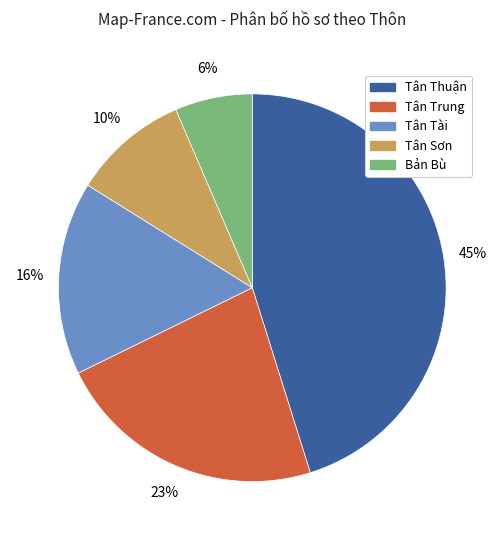

Approximately how many times larger is the value at Tân Tài compared to Tân Thuận?

0.4